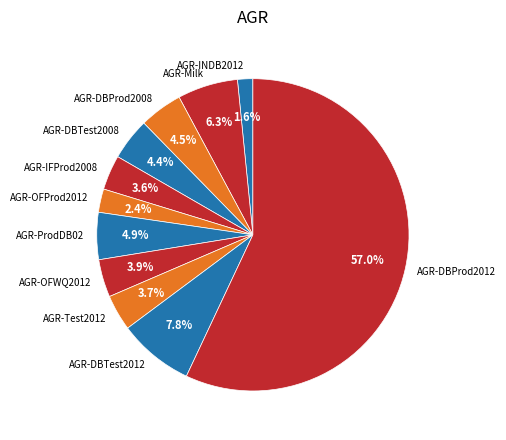

Which slice is the smallest?

AGR-INDB2012